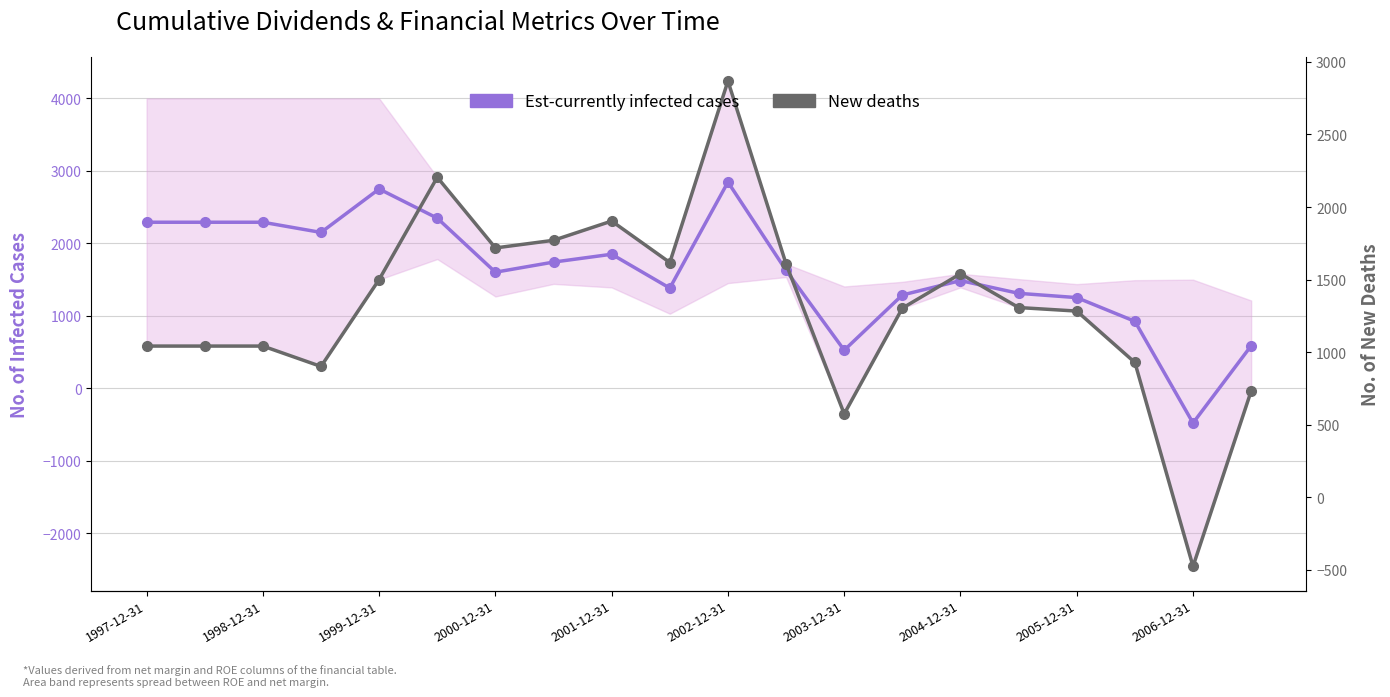

In Est-currently infected cases, how many points are higher than both neighbors (excluding endpoints)?

4